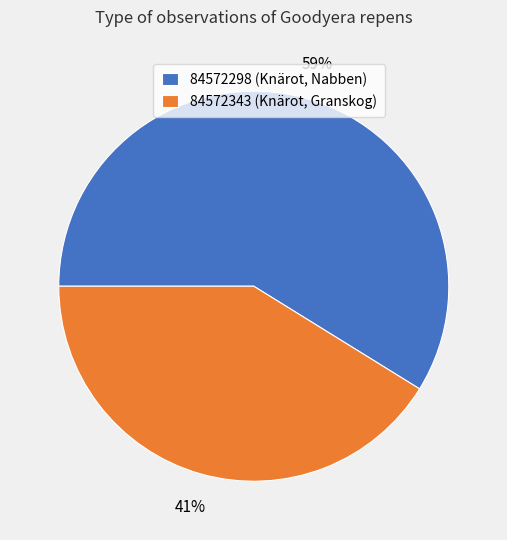

Is it true that 84572298 is 51% of the pie?

False